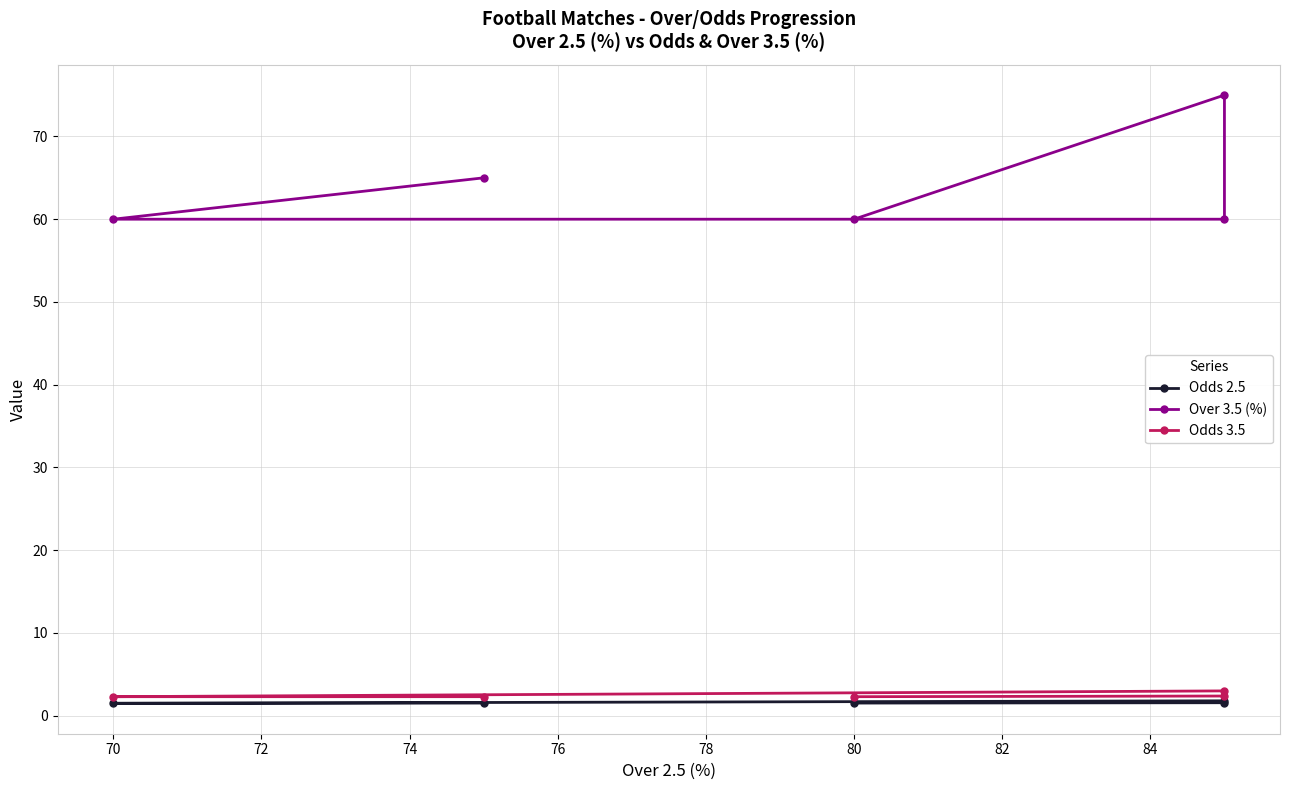

At which category does the chart reach its minimum across all series?

70